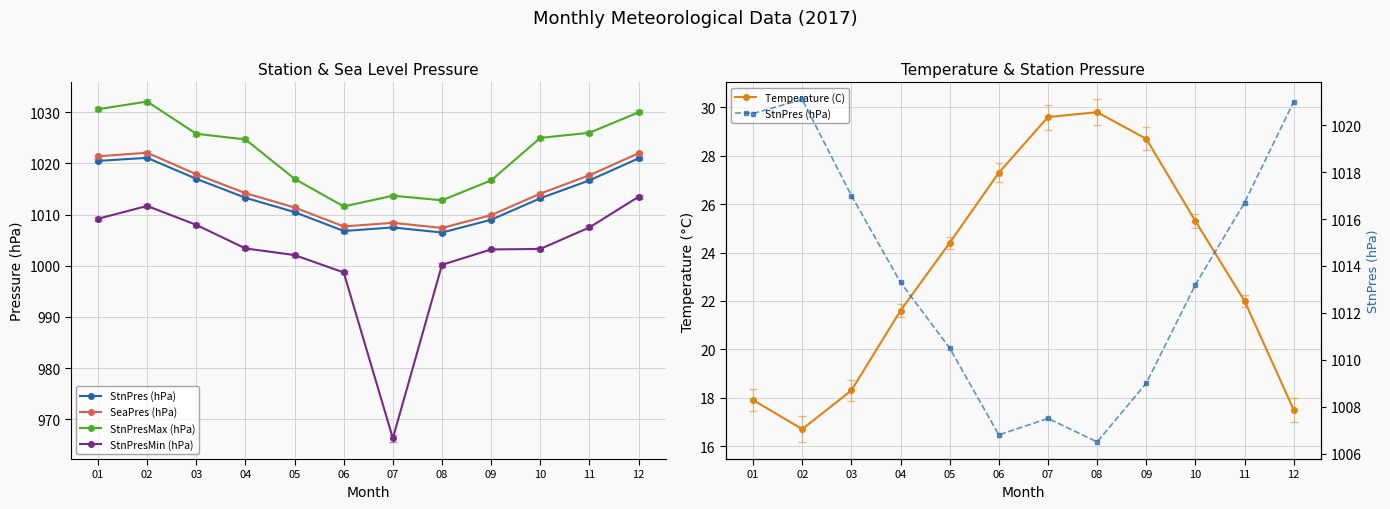

Reading right to left, list all the values displayed in this chart.

StnPres (hPa): 12=1021.0	11=1016.7	10=1013.2	09=1009.0	08=1006.5	07=1007.5	06=1006.8	05=1010.5	04=1013.3	03=1017.0	02=1021.1	01=1020.5
SeaPres (hPa): 12=1022.0	11=1017.7	10=1014.1	09=1009.9	08=1007.4	07=1008.4	06=1007.7	05=1011.4	04=1014.2	03=1017.9	02=1022.1	01=1021.4
StnPresMax (hPa): 12=1030.0	11=1026.0	10=1025.0	09=1016.7	08=1012.8	07=1013.7	06=1011.6	05=1017.0	04=1024.7	03=1025.8	02=1032.1	01=1030.6
StnPresMin (hPa): 12=1013.5	11=1007.5	10=1003.3	09=1003.2	08=1000.2	07=966.3	06=998.7	05=1002.1	04=1003.4	03=1008.0	02=1011.7	01=1009.2
Temperature (C): 12=17.5	11=22.0	10=25.3	09=28.7	08=29.8	07=29.6	06=27.3	05=24.4	04=21.6	03=18.3	02=16.7	01=17.9